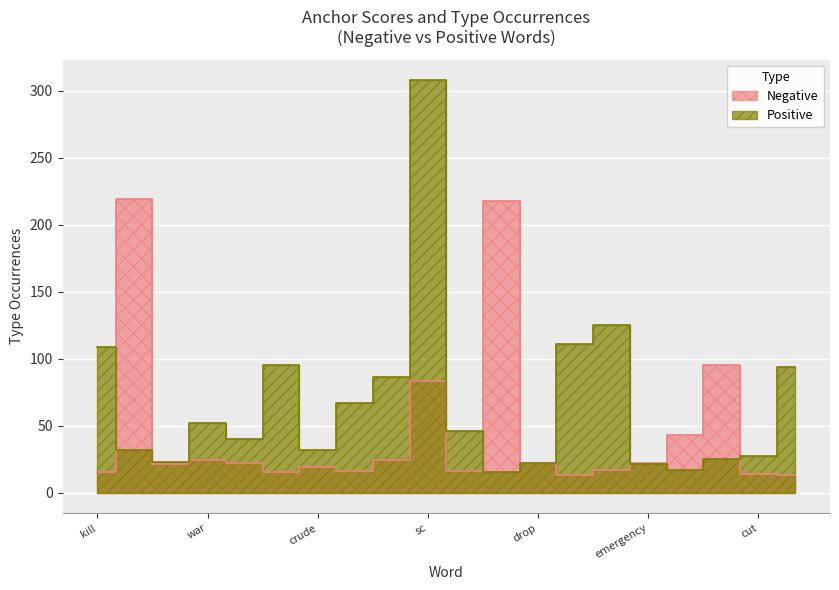

True or false: type_occ_pos has more than 1 points higher than both neighbors.

True